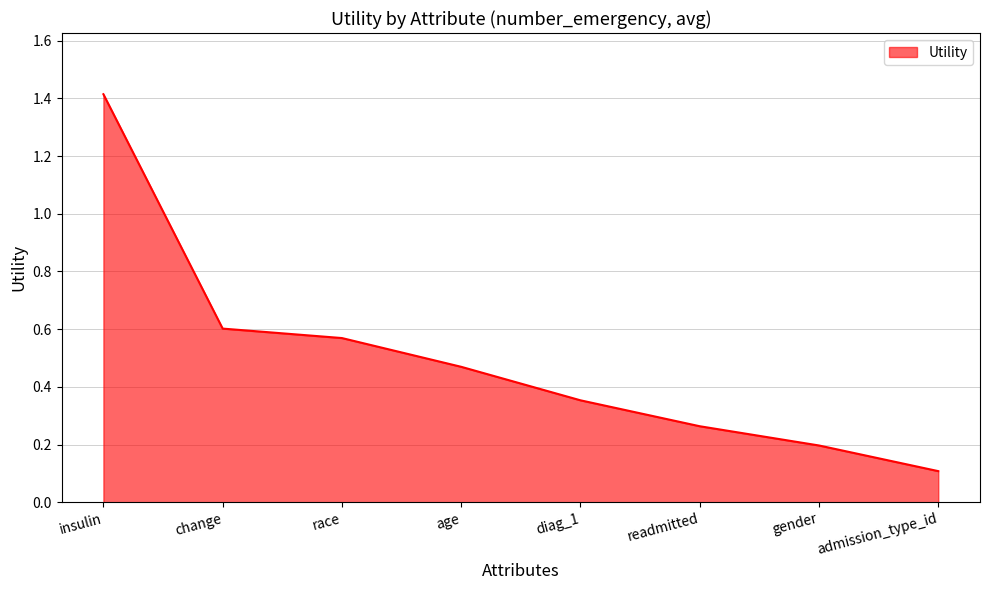

Rank the categories by value from lowest to highest.

admission_type_id, gender, readmitted, diag_1, age, race, change, insulin